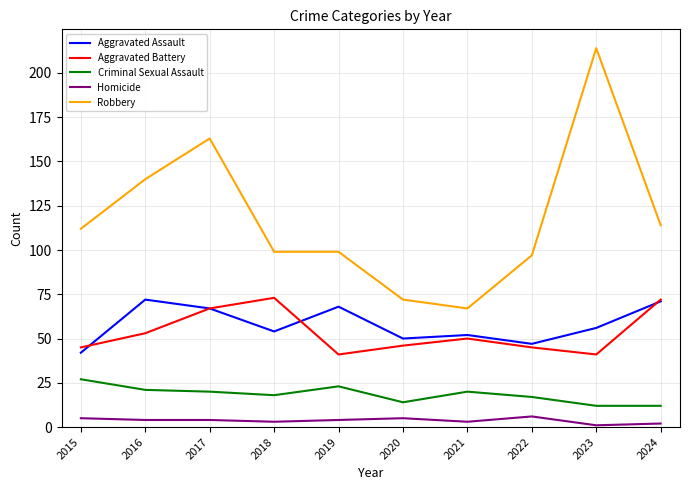

At which label does Aggravated Assault first exceed 56?

2016